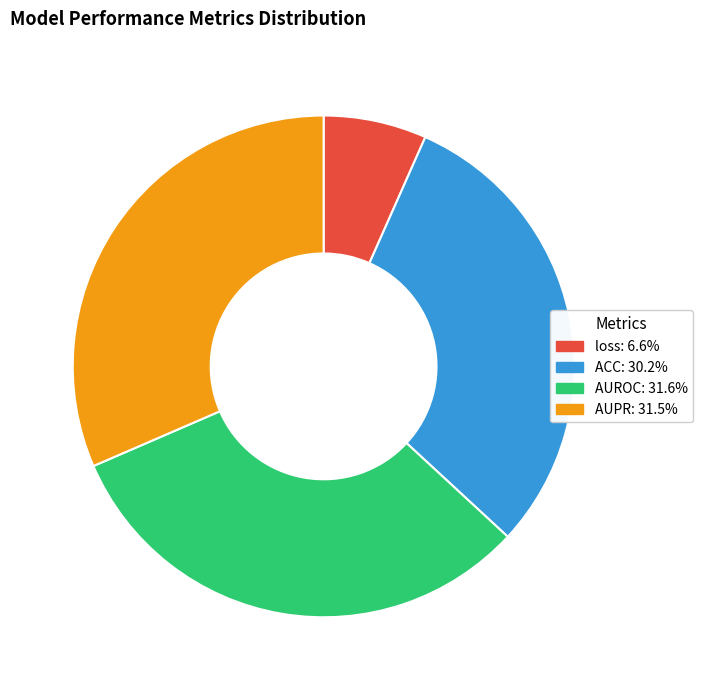

How many slices are in this pie chart?

4